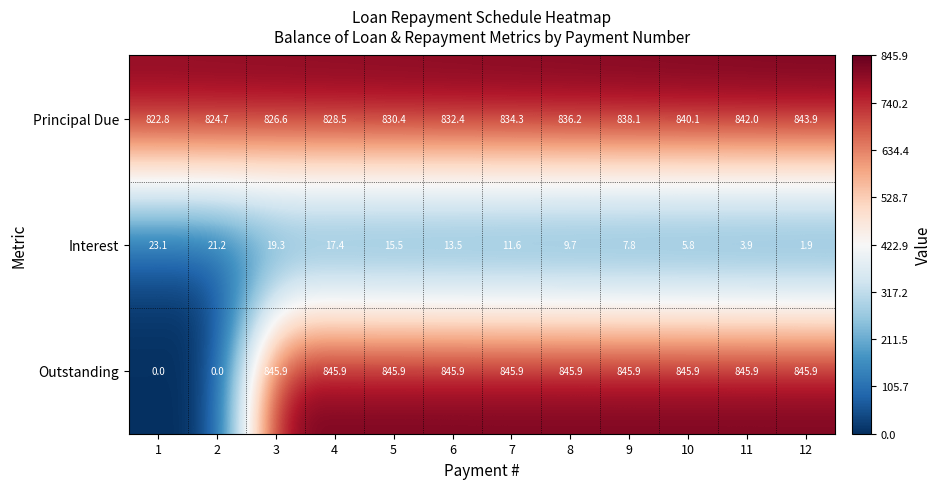

Rank the series by their maximum value, from lowest to highest.

Interest, Principal Due, Outstanding